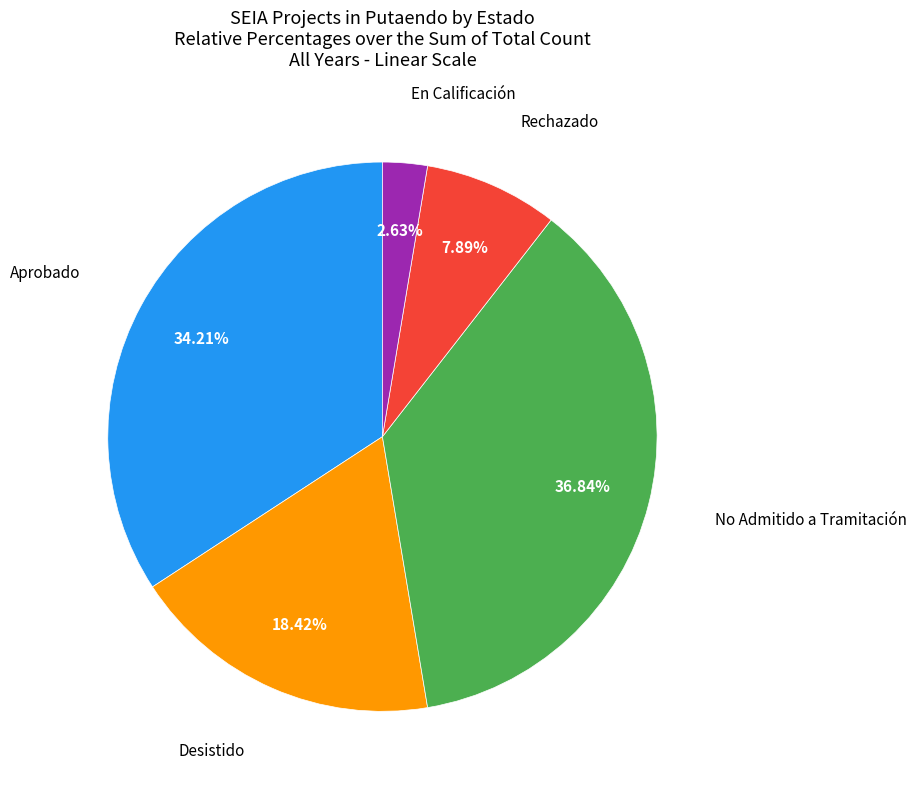

Does any single category account for the majority?

No